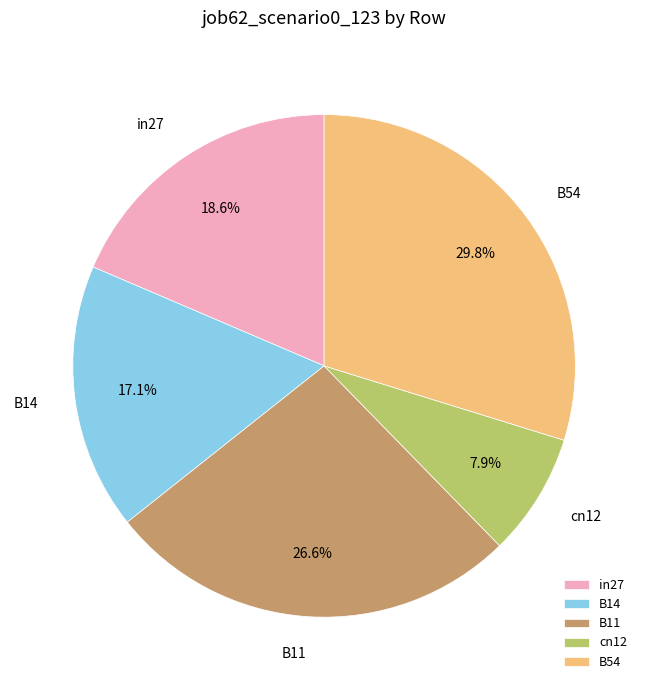

Does any single category account for the majority?

No